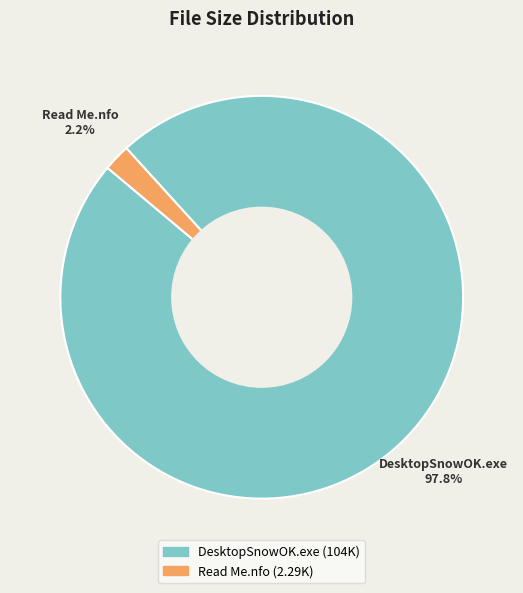

Does DesktopSnowOK.exe represent more than half of the total?

Yes